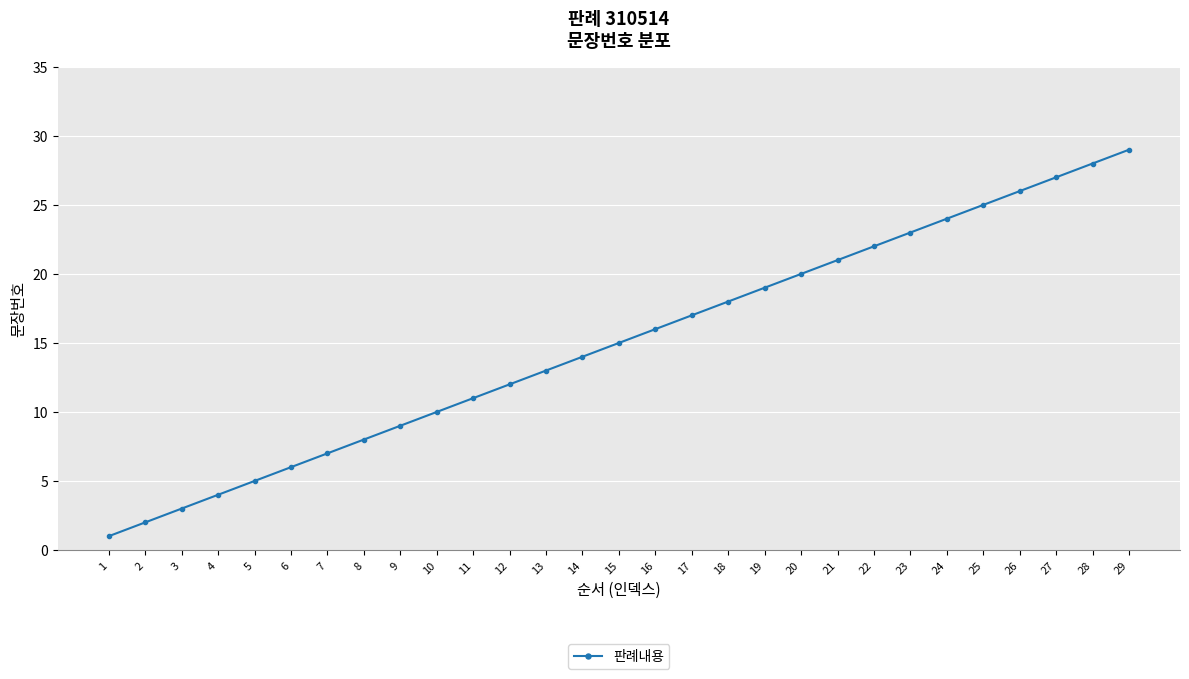

What is the minimum value shown in the chart?

1